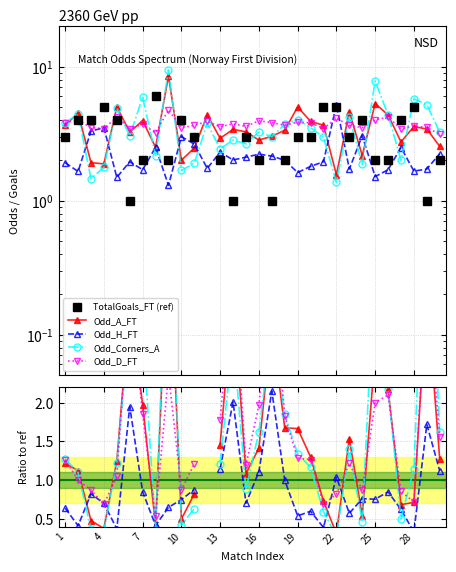

Which has a higher value, 29 or 10?

10